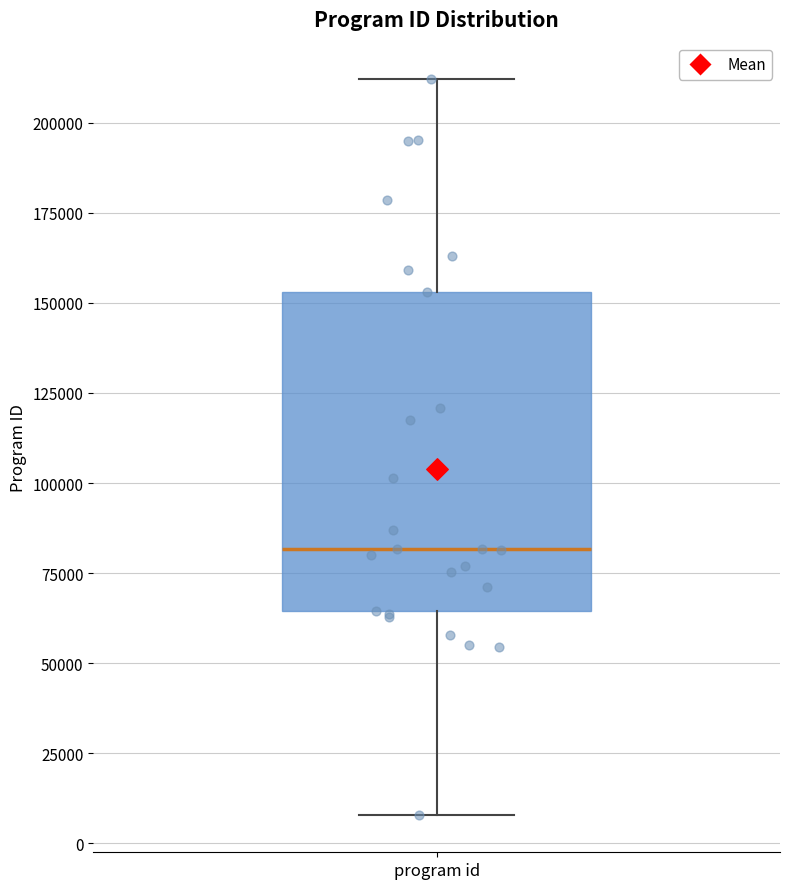

Transcribe this box plot: give where the median line is, the range the box spans, and where the two whiskers end, as read against the y-axis. The values are not printed on the chart, so give them approximately, as read against the axis.

median 80000, box 65000 to 155000, whiskers 10000 to 210000